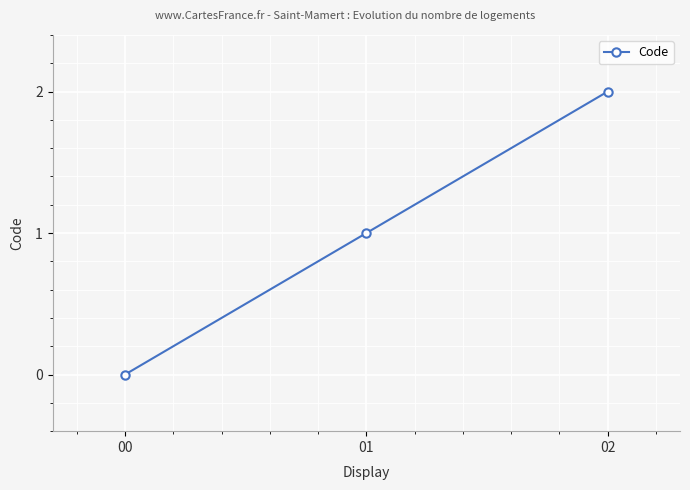

What is the sum of the values at 02 and 00?

2